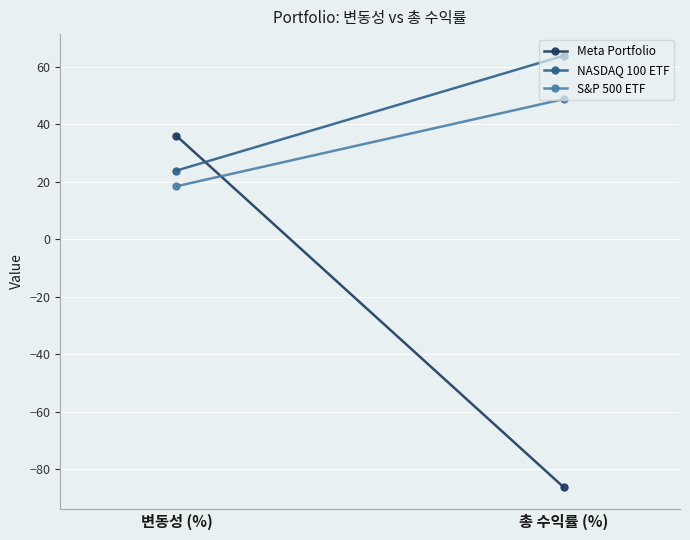

Which series has the largest total across all categories?

NASDAQ 100 ETF